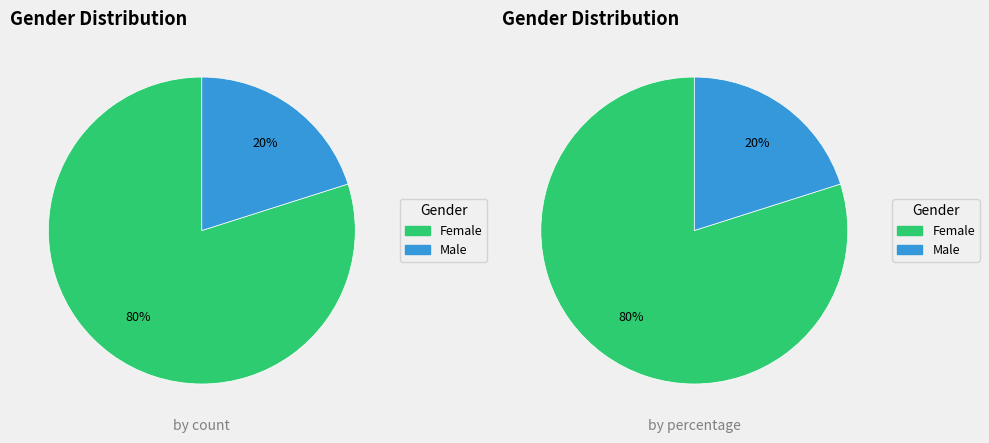

Rank the categories by value from lowest to highest.

Male, Female